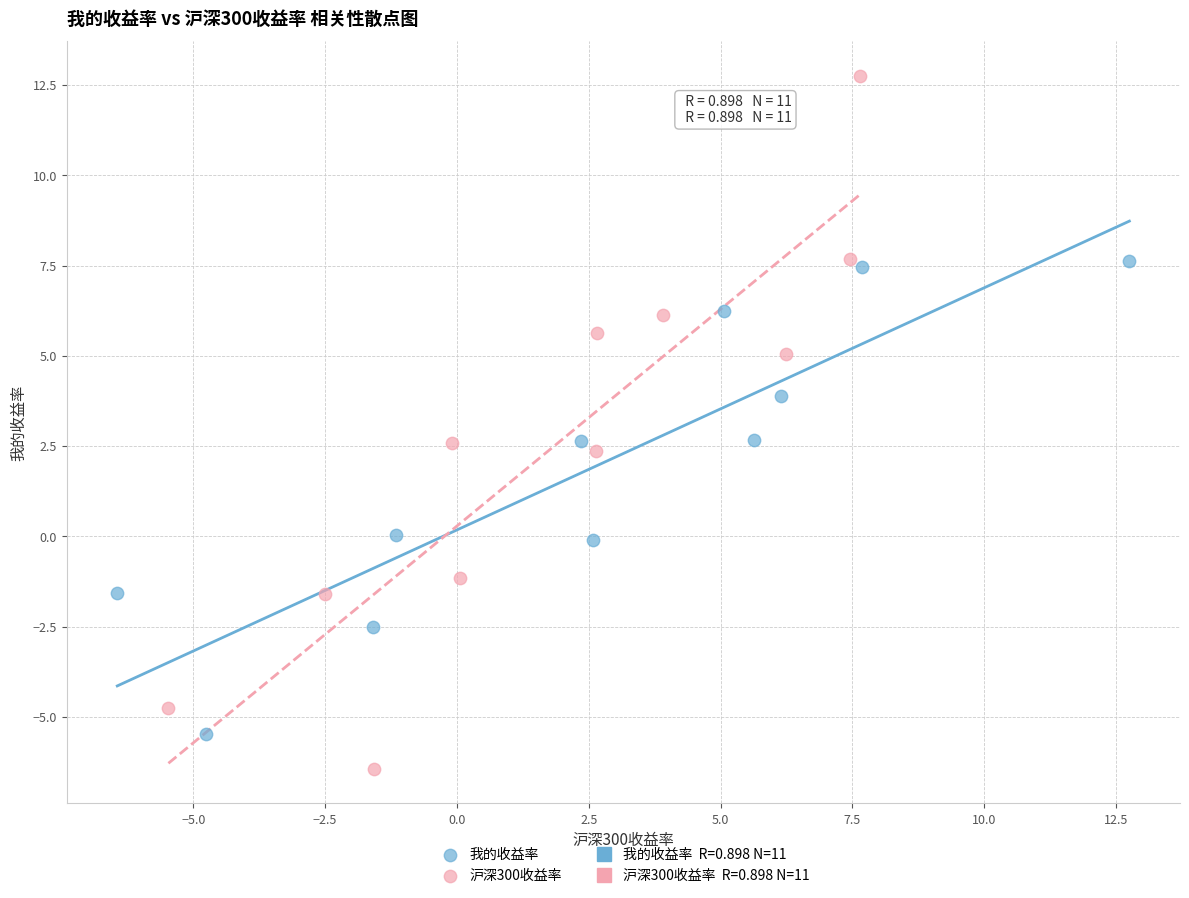

Which series reaches the minimum Y coordinate?

沪深300收益率